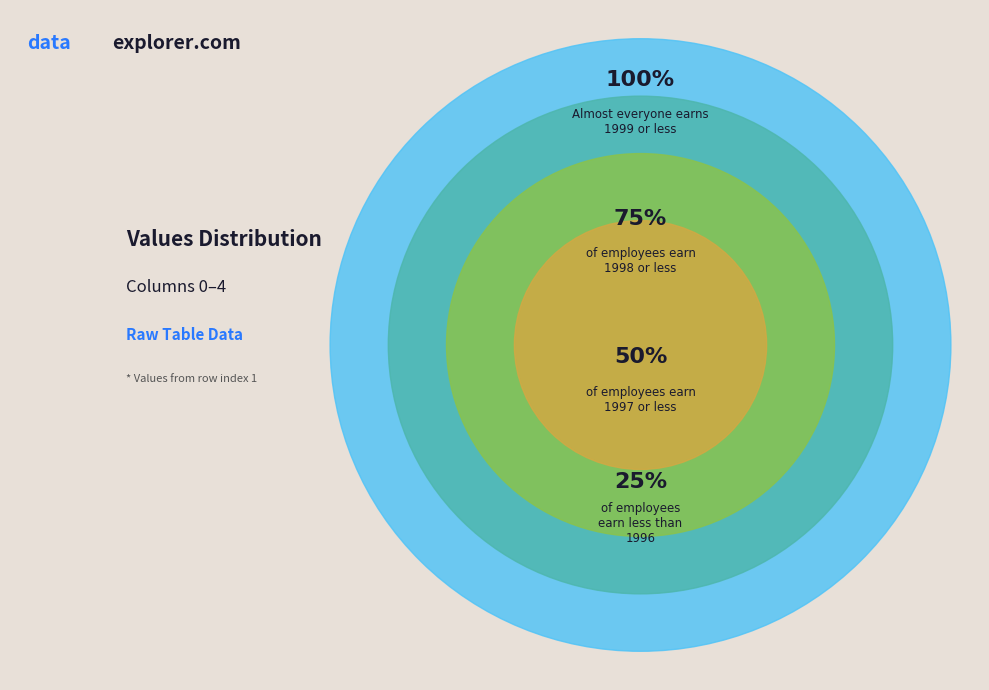

Combined, what portion of the pie is 1 and 4?

40.0%